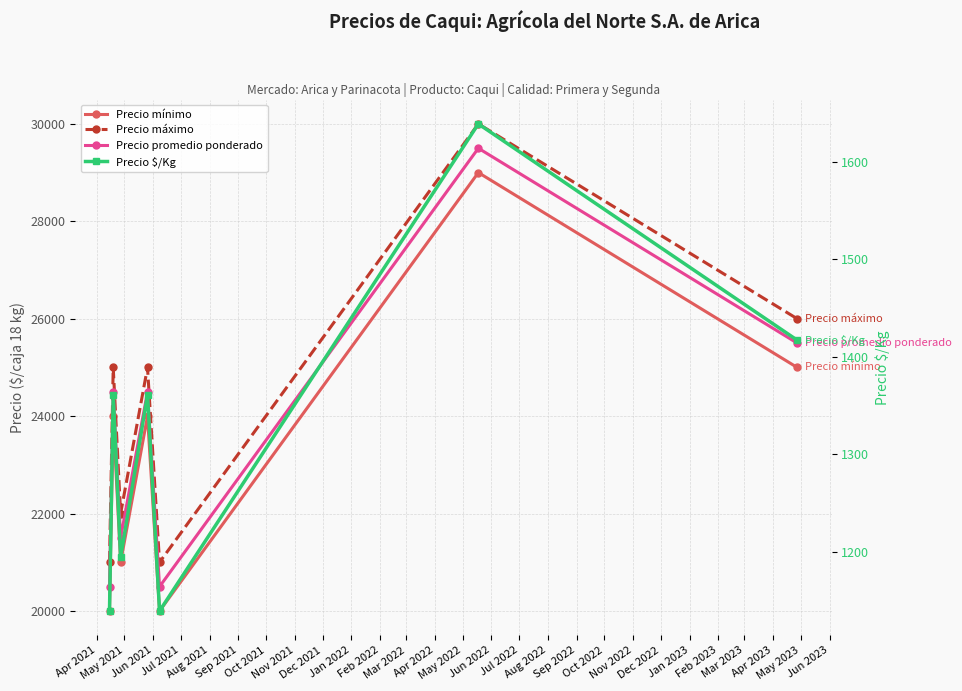

What is the difference between the maximum and minimum values in the Precio promedio ponderado series?

9000